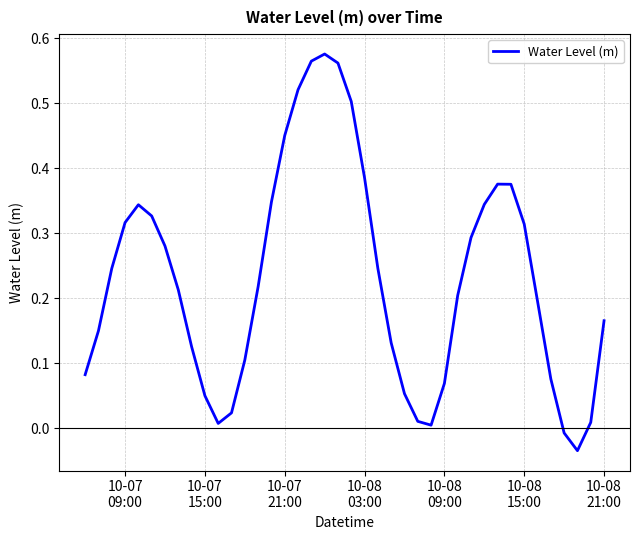

Does the chart have visible grid lines?

Yes